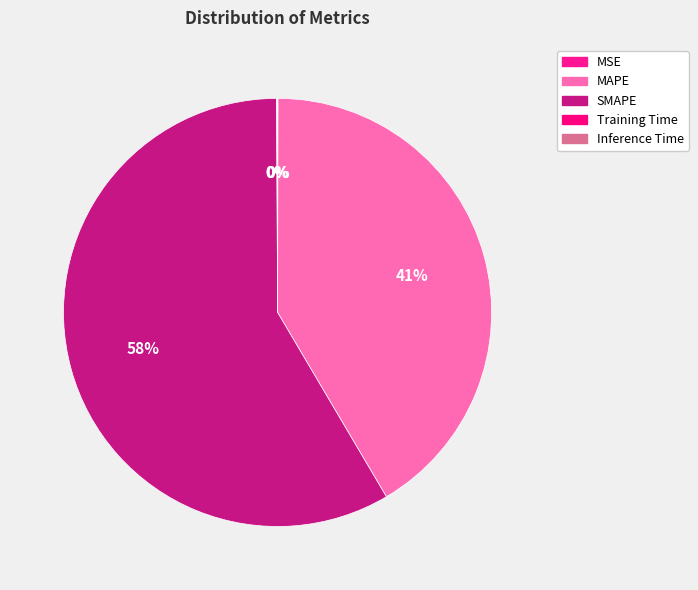

How many segments does this pie chart have?

5